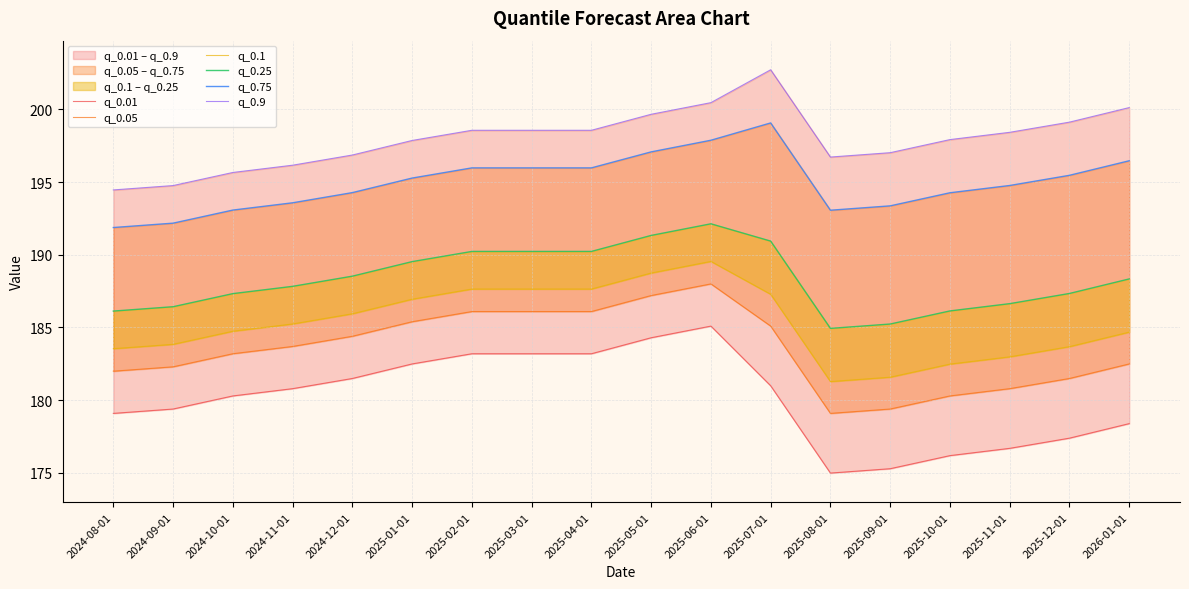

Which series has the largest total across all categories?

q_0.9